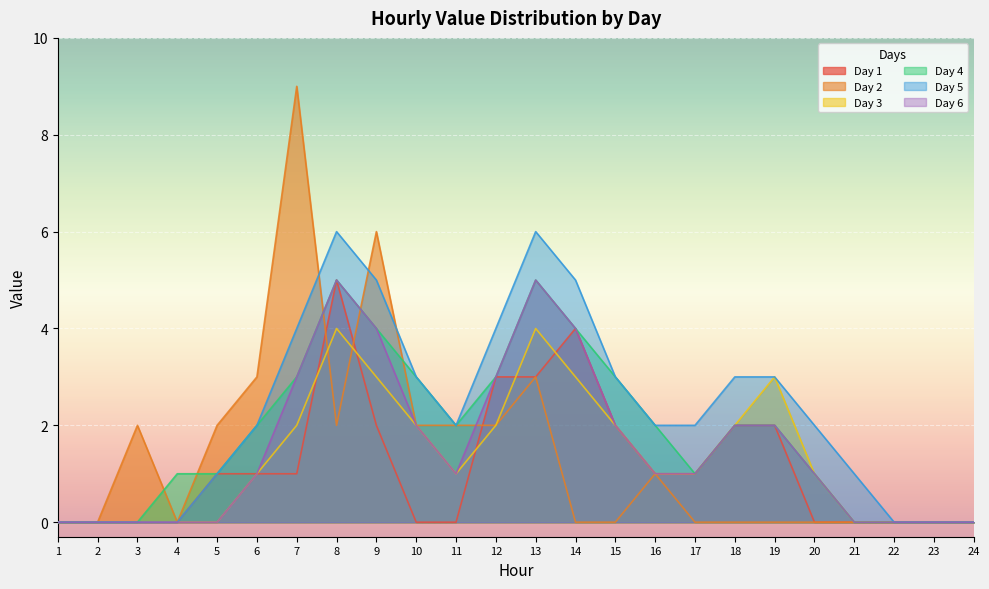

True or false: Day 5 has a value of 2 at 20.

True